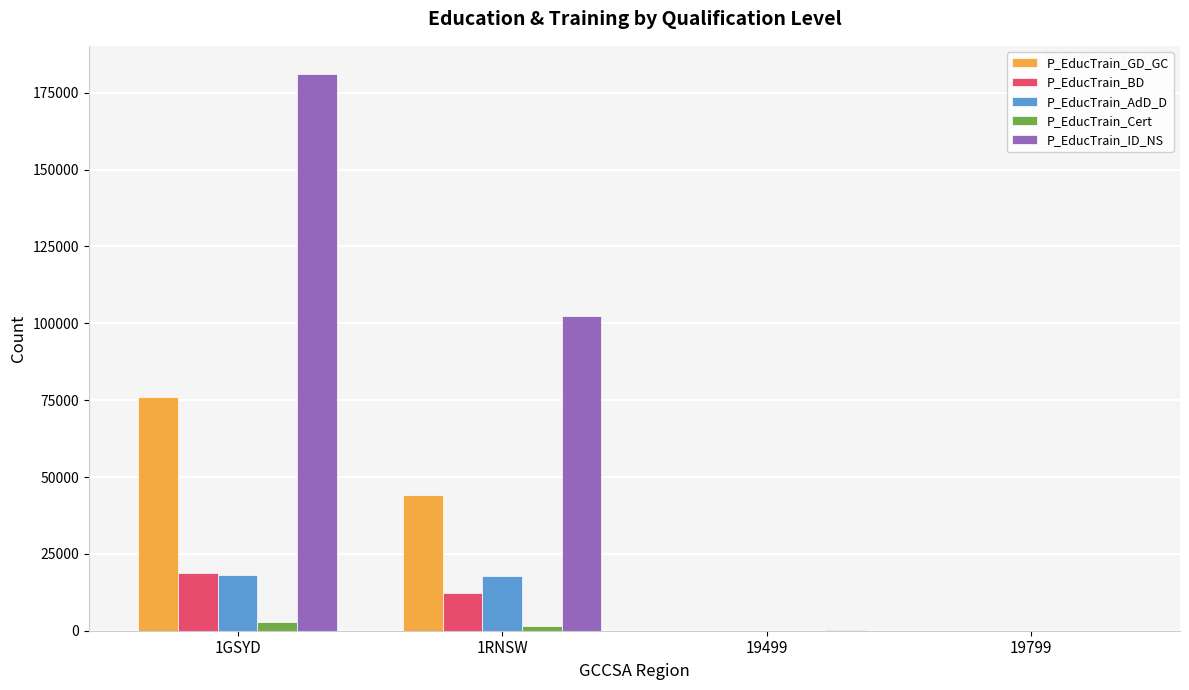

At which category is the sum across all series the highest?

1GSYD